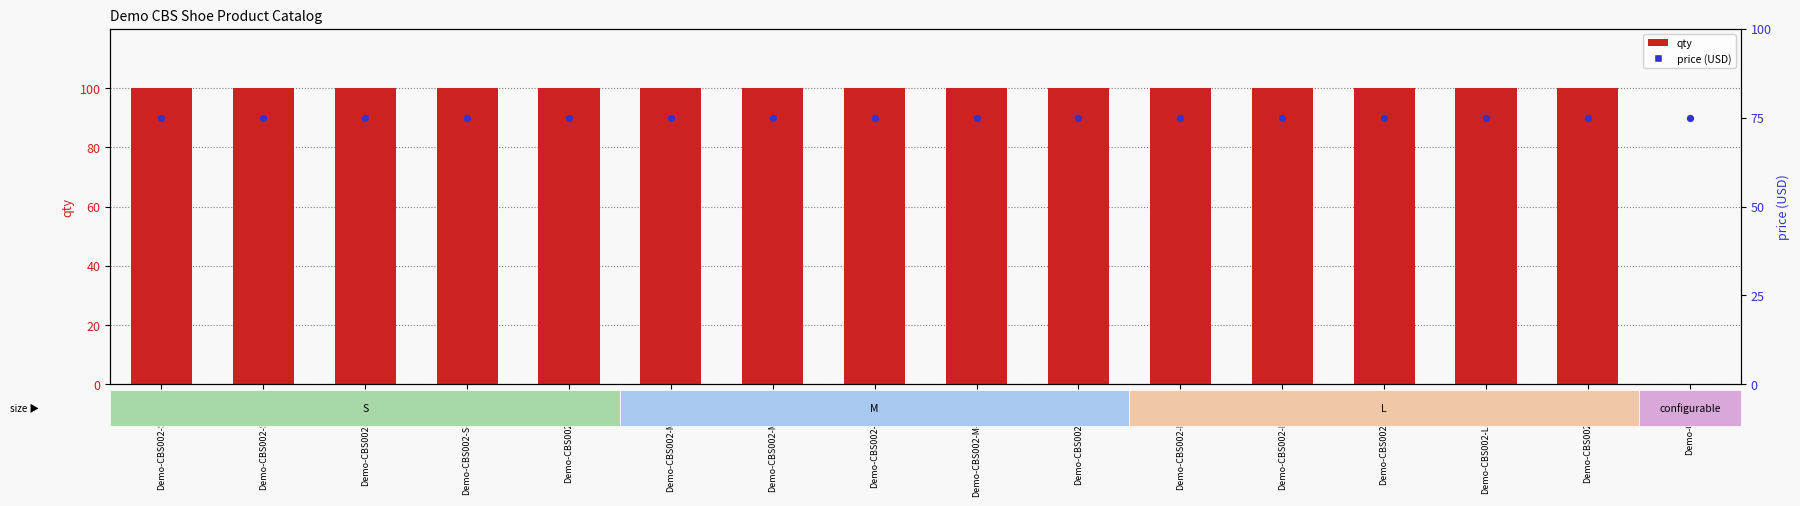

What is the total value across all series at Demo-CBS002-S-Brown?

175